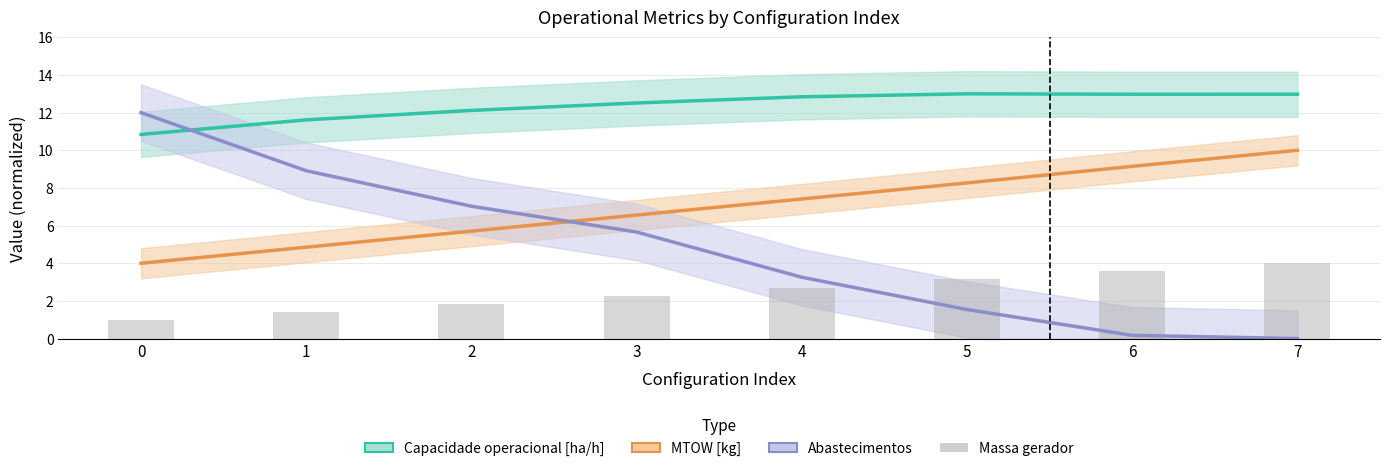

What is the difference between the Capacidade operacional [ha/h] values at 1 and 6?

1.4